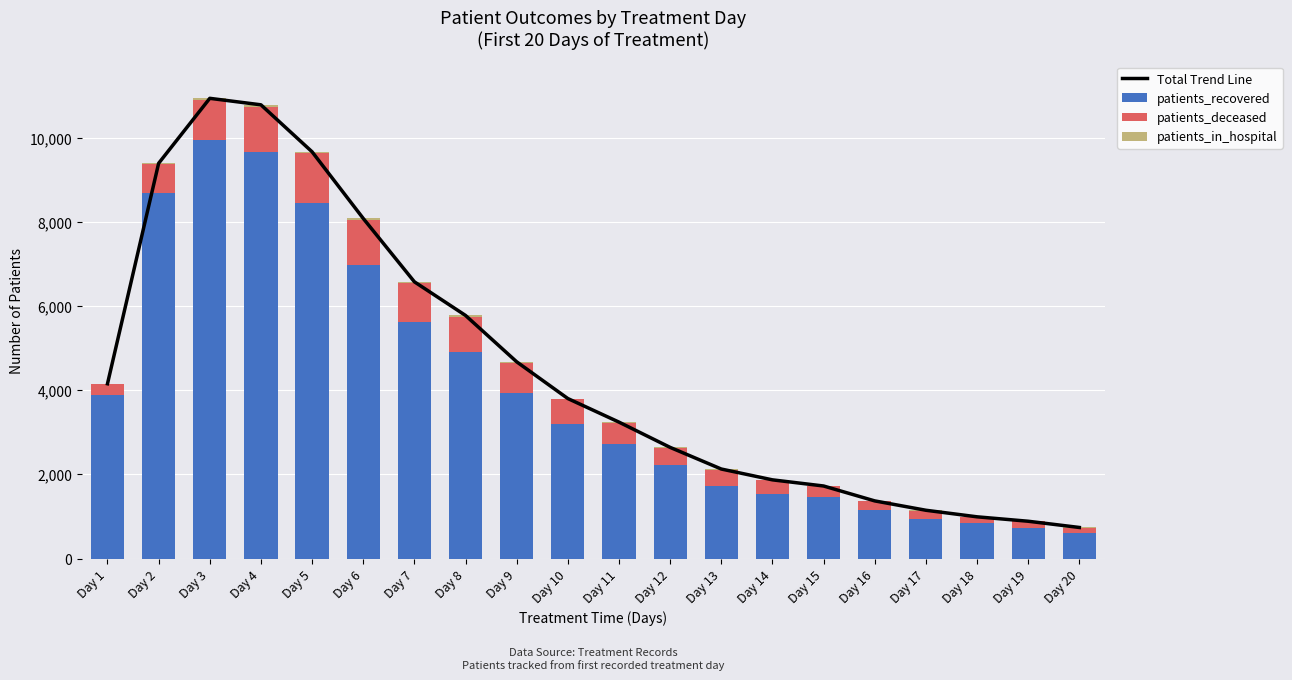

Which series has the largest total across all categories?

Total Trend Line